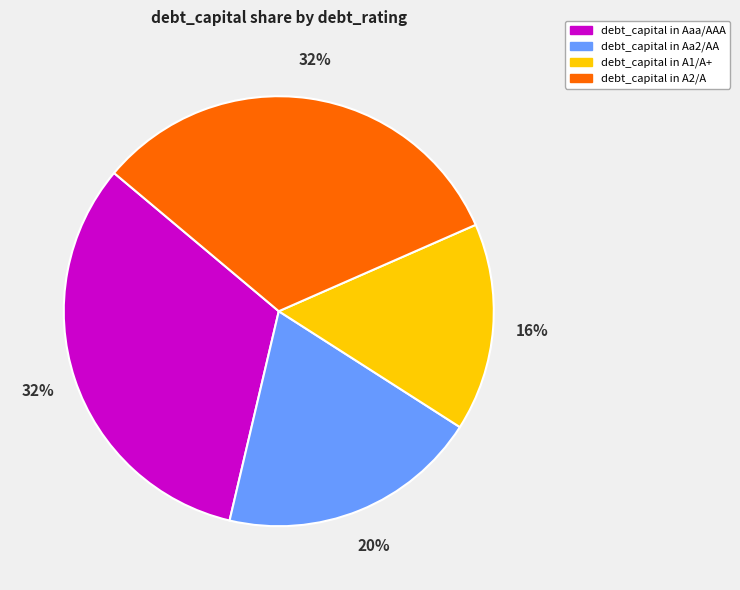

Is there any slice that represents more than half of the pie?

No